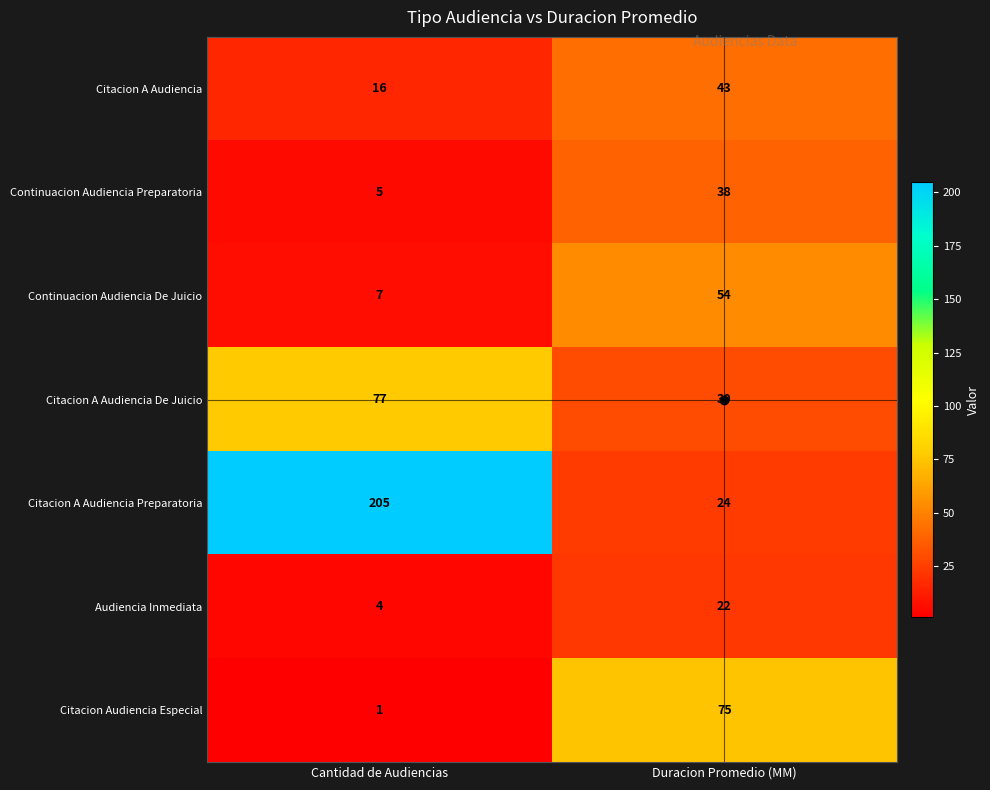

What is the total value across all series at Duracion Promedio (MM)?

286